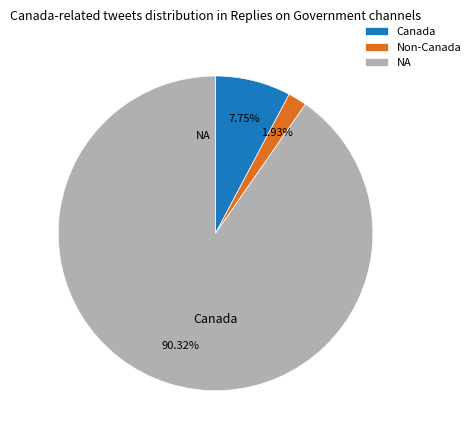

Do Canada and Non-Canada together represent more than half of the pie?

No